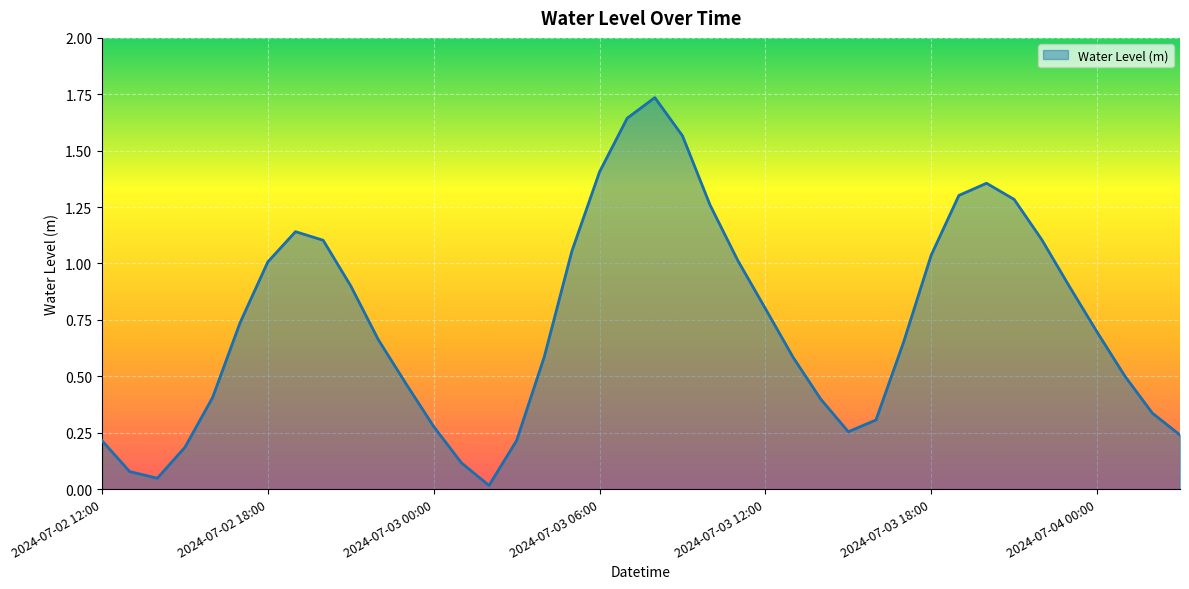

The chart shows a value of 1.0 at 2024-07-02 18:00. True or false?

True